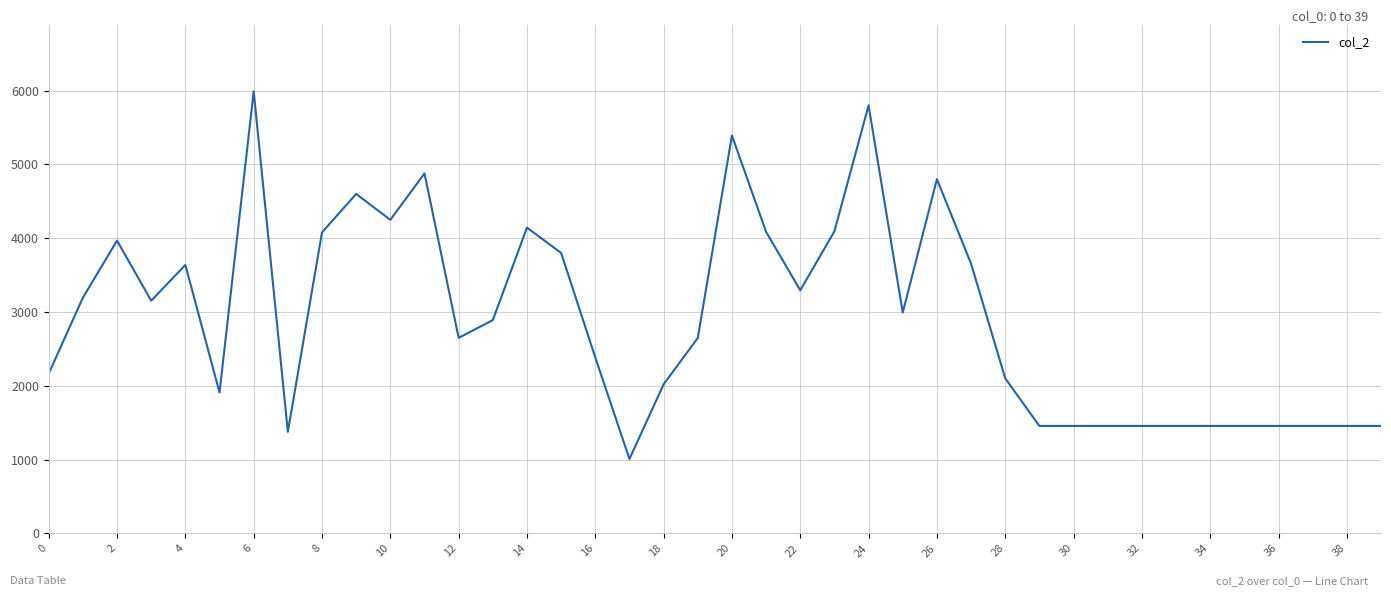

What is the minimum value shown in the chart?

1008